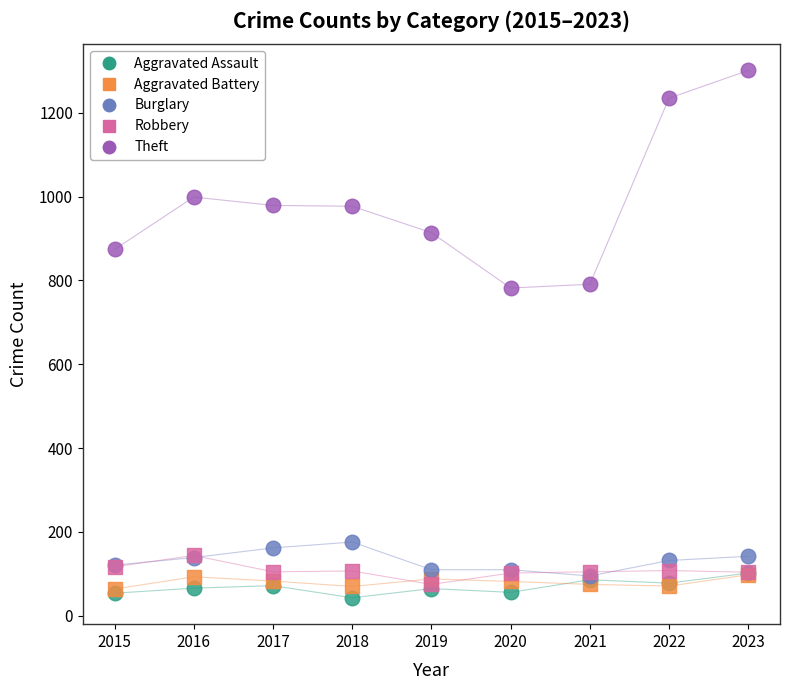

Which series has the widest spread of Y values?

Theft